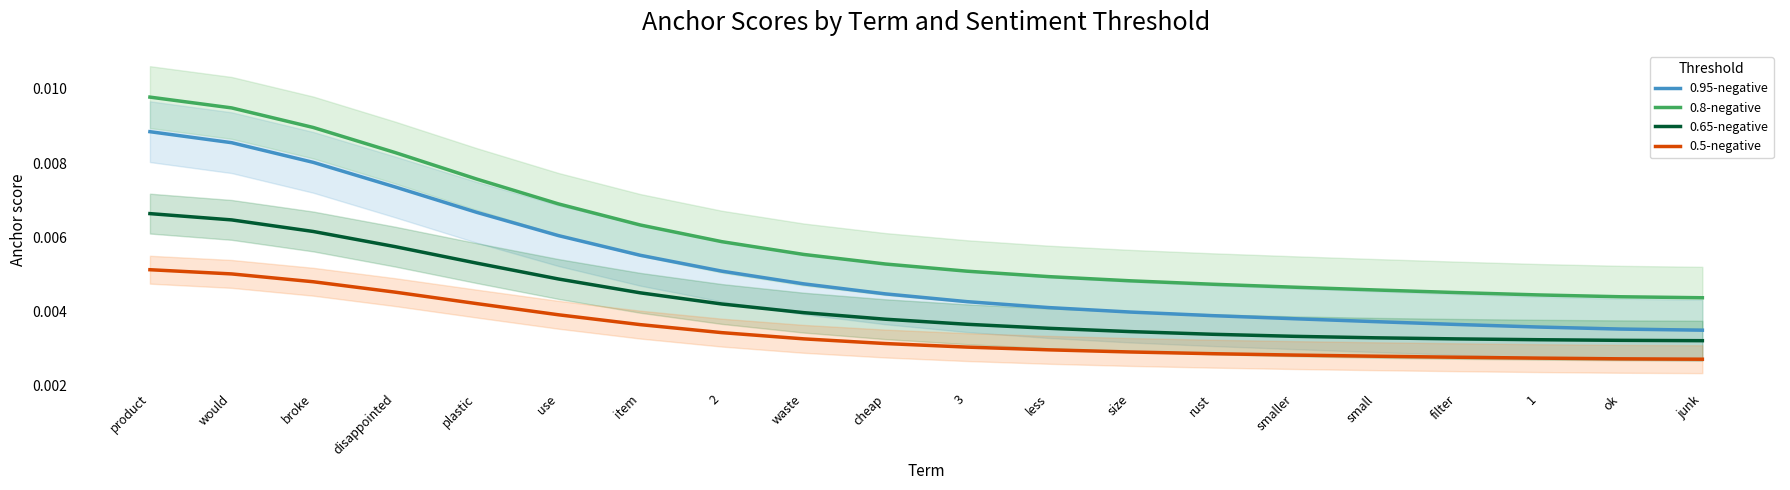

List the labels in order of 0.8-negative value, smallest first.

junk, ok, 1, filter, small, smaller, rust, size, less, 3, cheap, waste, 2, item, use, plastic, disappointed, broke, would, product